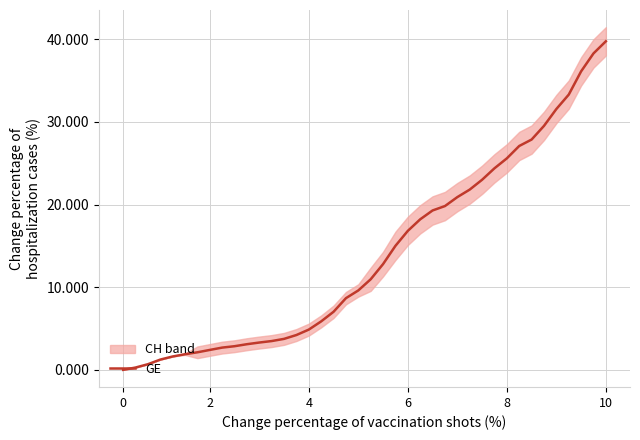

Reading left to right, transcribe all the data shown in this chart.

0.0	0.3	0.7	1.2	1.6	1.9	2.1	2.4	2.7	2.9	3.1	3.3	3.5	3.7	4.2	4.9	5.9	7.0	8.7	9.6	11.0	12.8	15.0	16.8	18.2	19.3	19.8	20.9	21.8	23.0	24.4	25.6	27.1	27.9	29.5	31.6	33.3	36.1	38.3	39.8